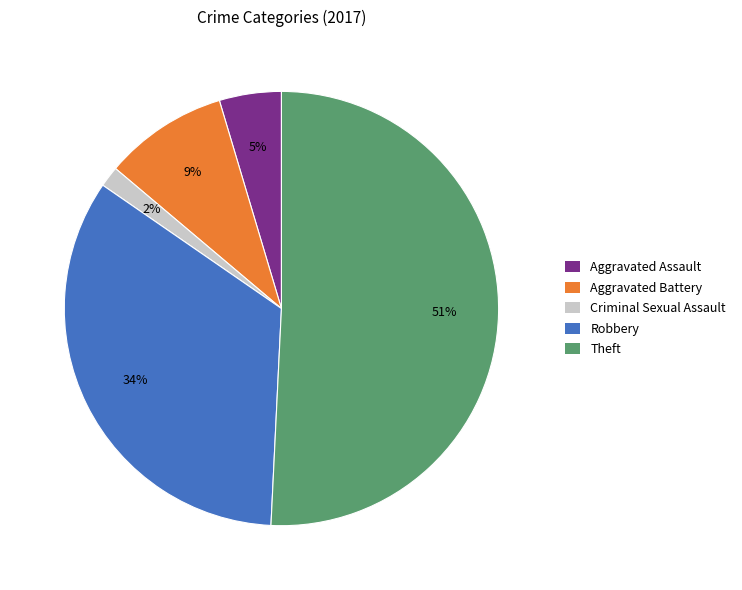

To the nearest percent, what is the average slice percentage?

20%